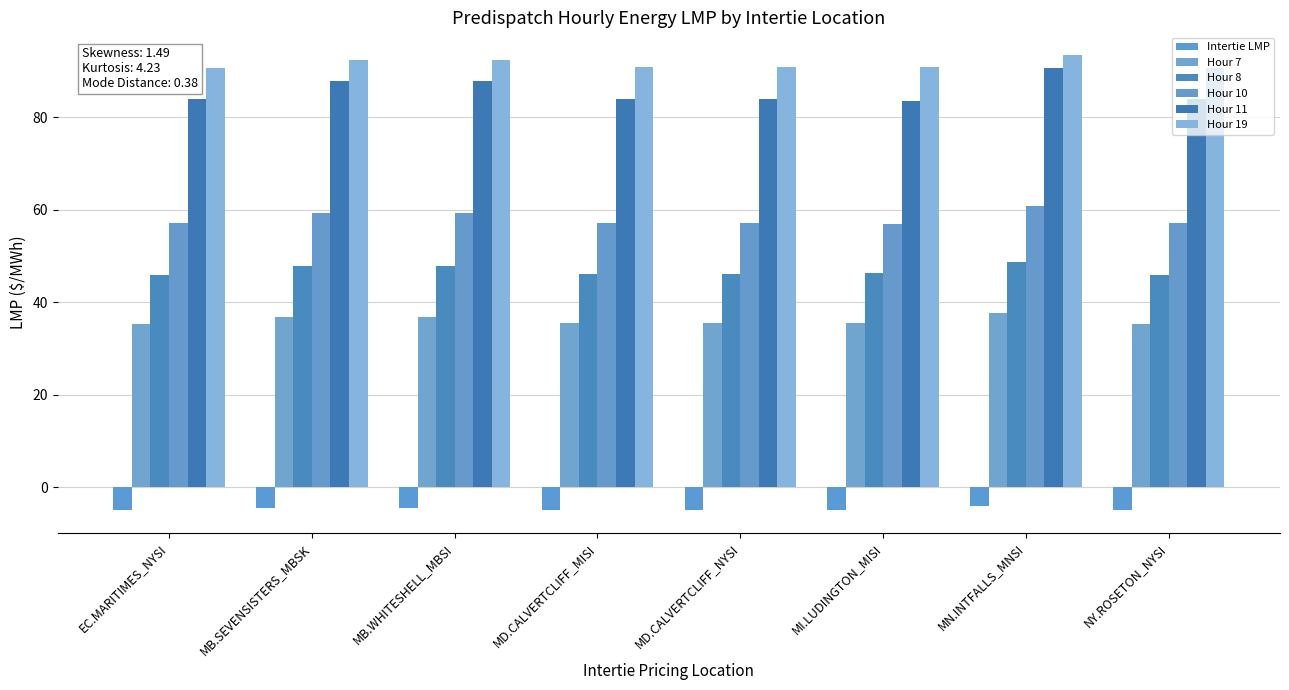

True or false: Hour 7 has a value of 37.6 at MN.INTFALLS_MNSI.

True